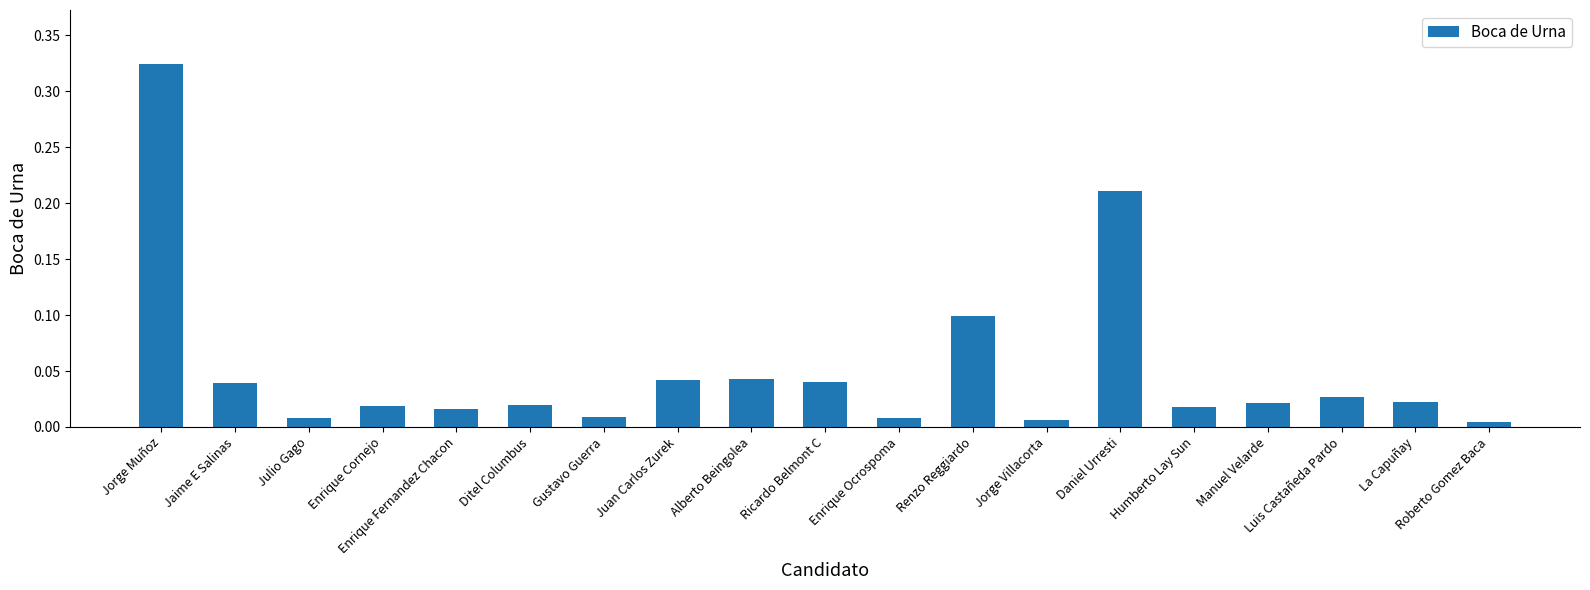

Does the chart contain stacked bars?

No